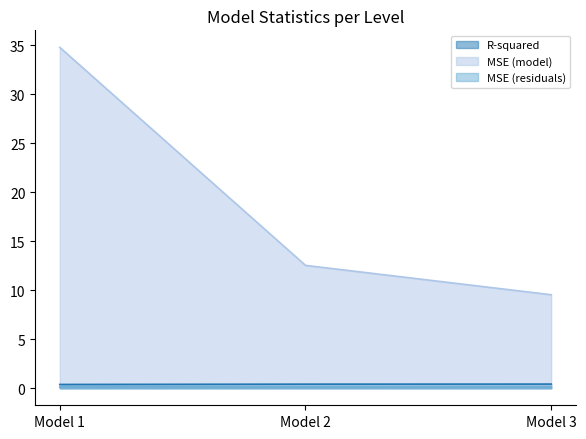

What is the greatest value displayed?

34.8